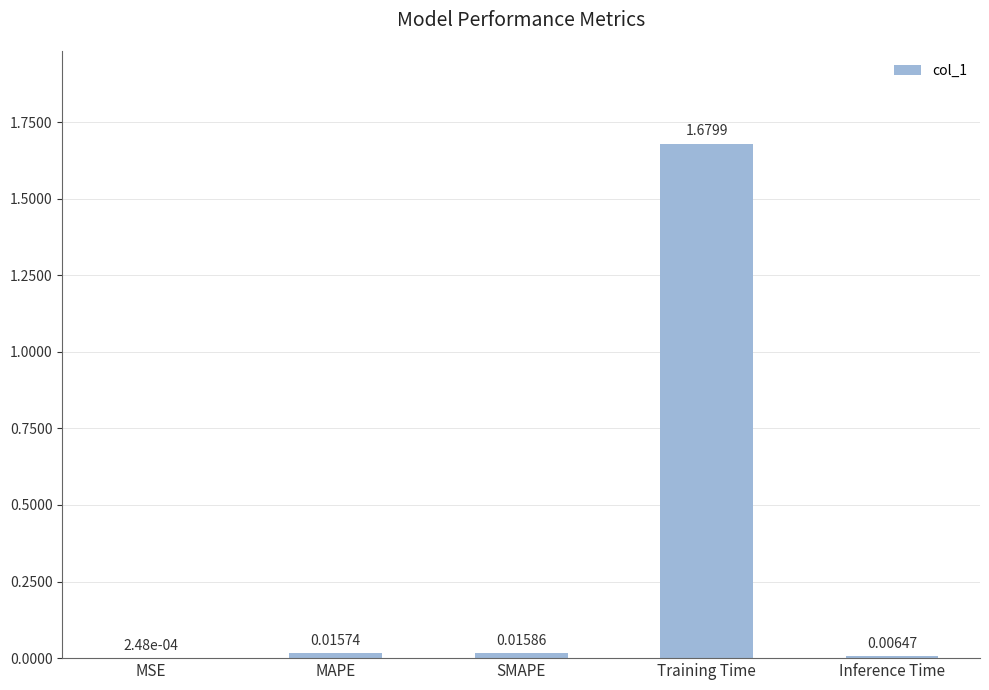

What is the change in value from Training Time to Inference Time?

-1.7